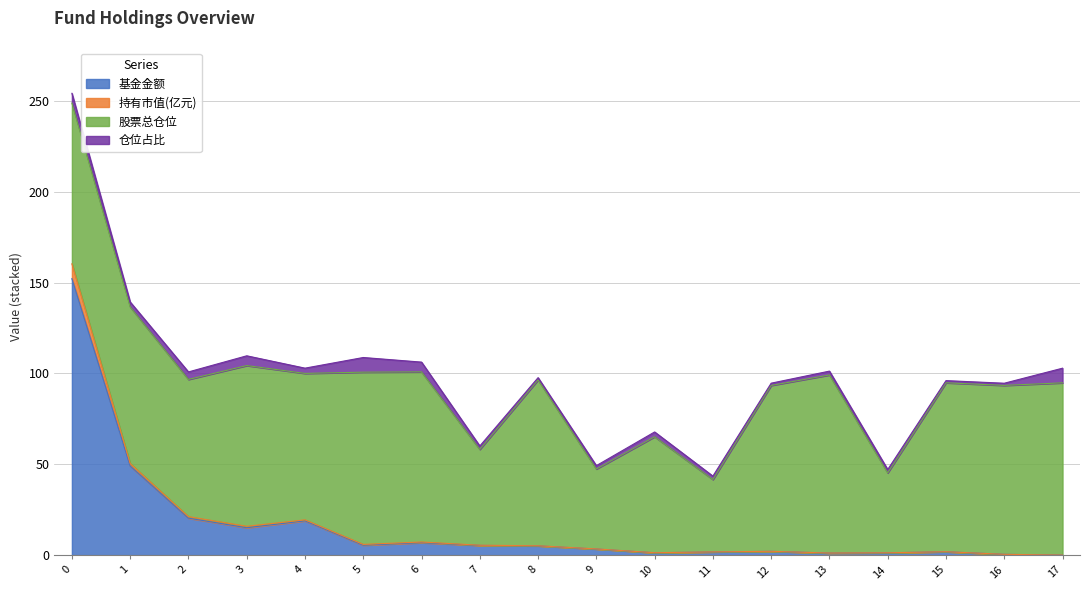

Is it true that 持有市值(亿元) equals 2.3 at 10?

False